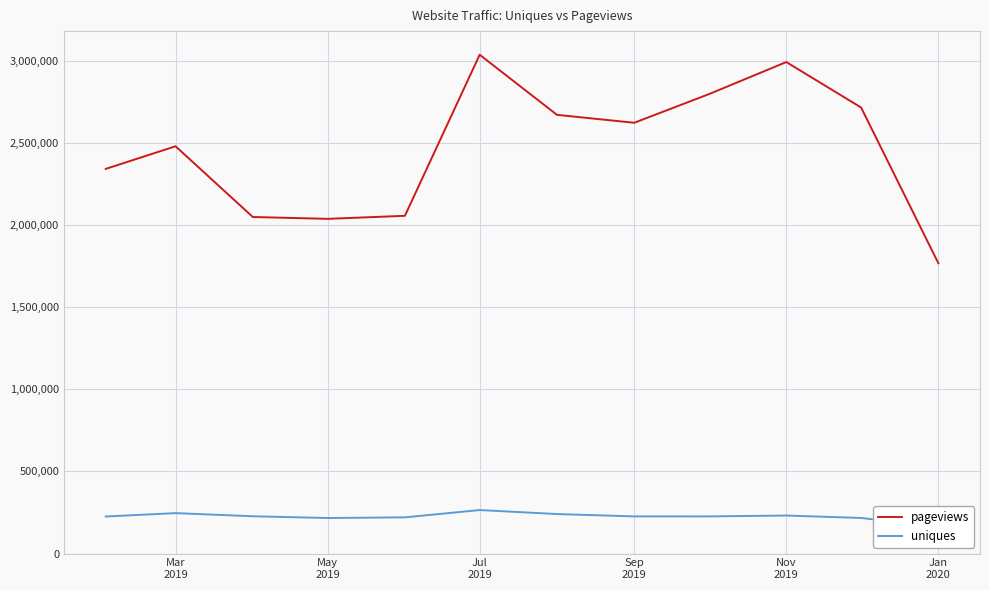

Does the chart have visible grid lines?

Yes